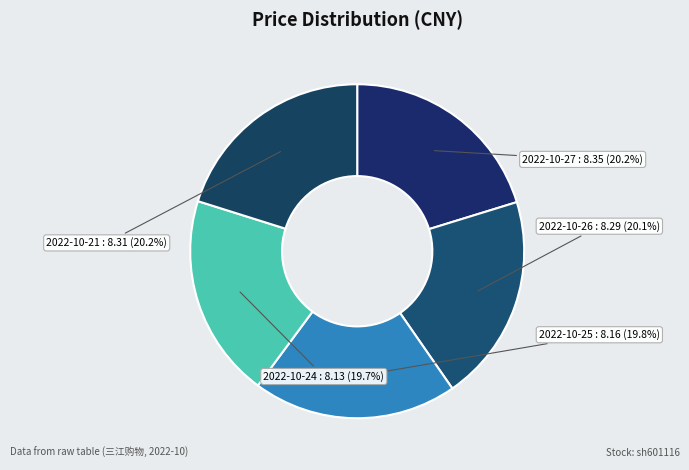

What is the ratio of the value at 2022-10-25 to the value at 2022-10-27?

1.0